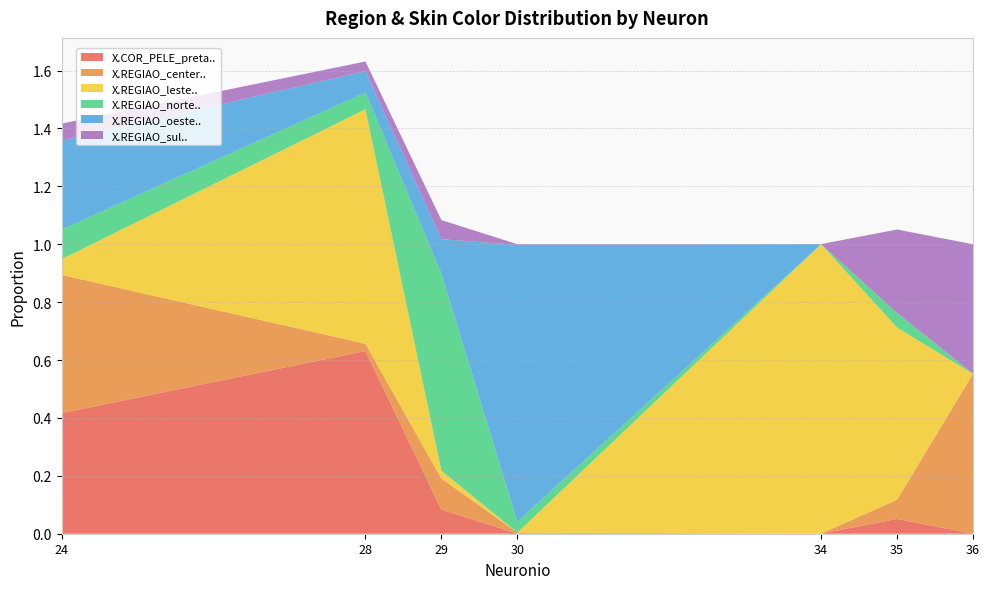

Reading right to left, list all the values displayed in this chart.

X.COR_PELE_preta..: 36=0.0	35=0.1	34=0.0	30=0.0	29=0.1	28=0.6	24=0.4
X.REGIAO_center..: 36=0.6	35=0.1	34=0.0	30=0.0	29=0.1	28=0.0	24=0.5
X.REGIAO_leste..: 36=0.0	35=0.6	34=1.0	30=0.0	29=0.0	28=0.8	24=0.1
X.REGIAO_norte..: 36=0.0	35=0.1	34=0.0	30=0.0	29=0.7	28=0.1	24=0.1
X.REGIAO_oeste..: 36=0.0	35=0.0	34=0.0	30=1.0	29=0.1	28=0.1	24=0.3
X.REGIAO_sul..: 36=0.4	35=0.3	34=0.0	30=0.0	29=0.1	28=0.0	24=0.1